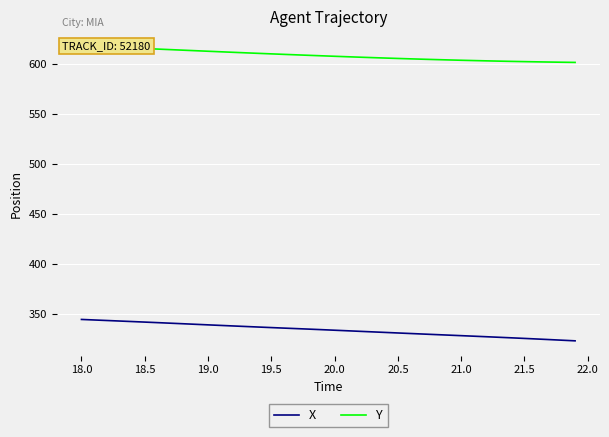

What is the sum of all Y values?

24342.9